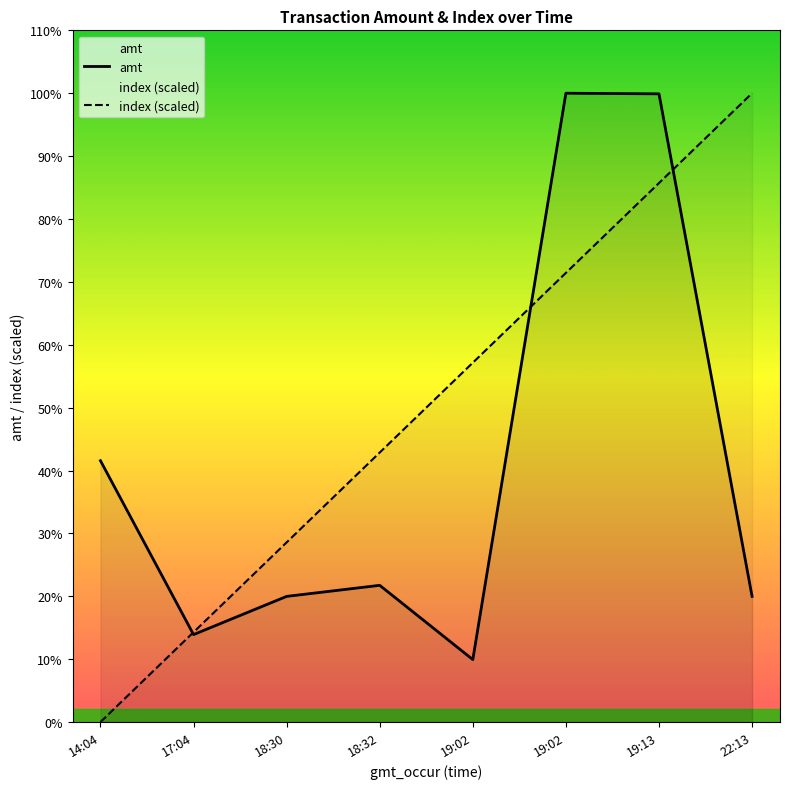

Which category has the lowest value in the index (scaled) series?

14:04